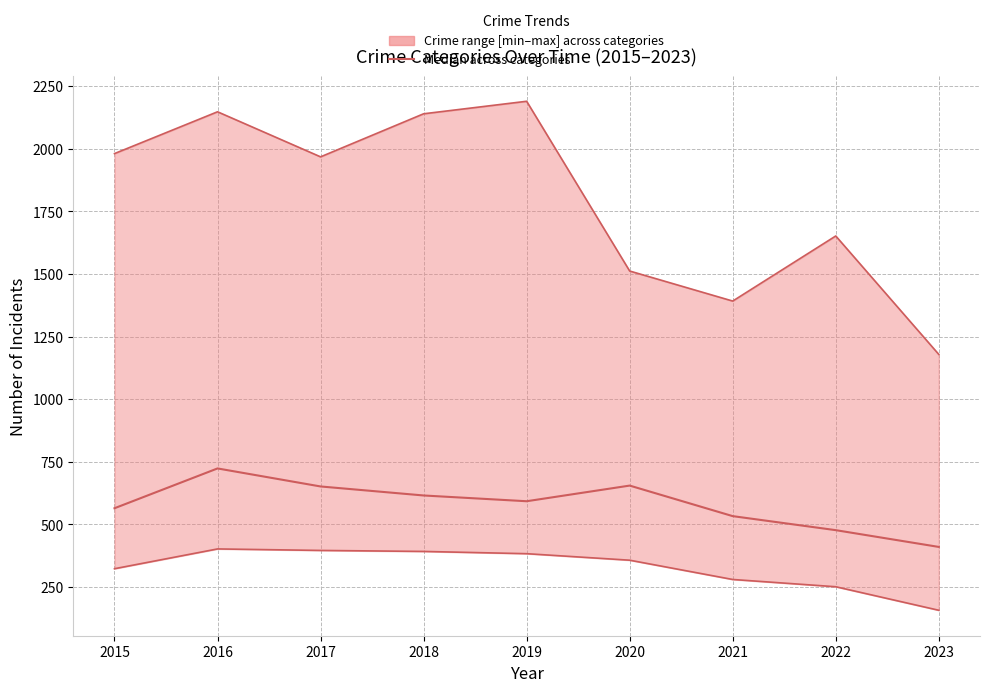

Reading left to right, extract all data points from this chart.

2015=564.5	2016=723.5	2017=651.5	2018=615.5	2019=592.5	2020=655.0	2021=533.0	2022=477.0	2023=410.0